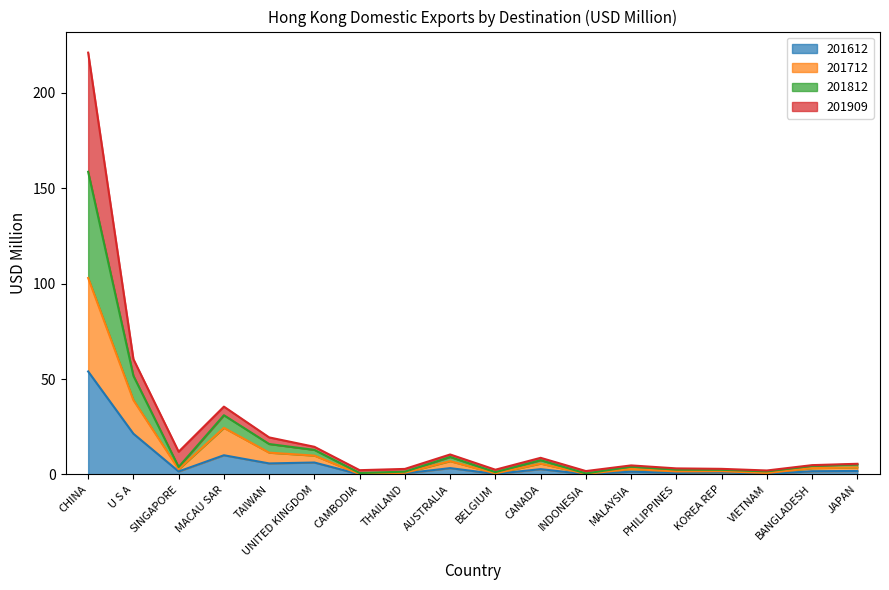

What is the maximum value for 201612?

54.0